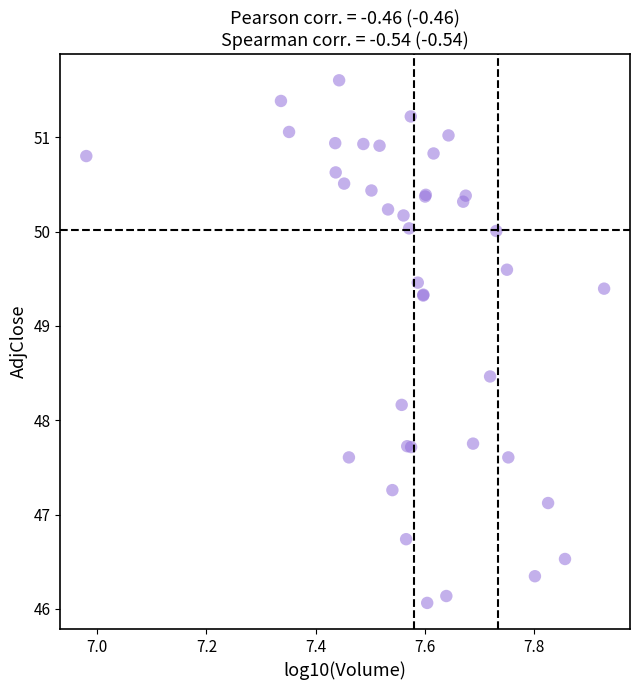

What Y value in the scatter plot is closest to 48?

48.2